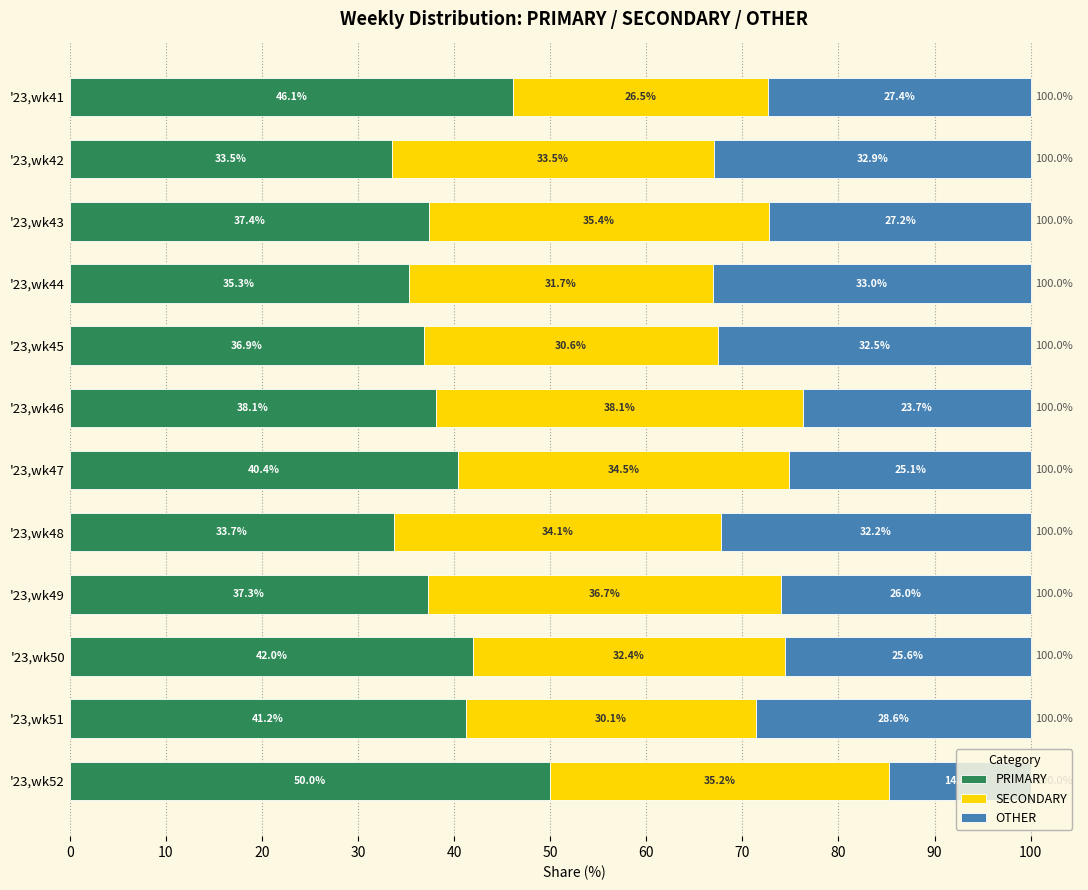

What is the difference between the maximum and minimum values in the PRIMARY series?

16.5